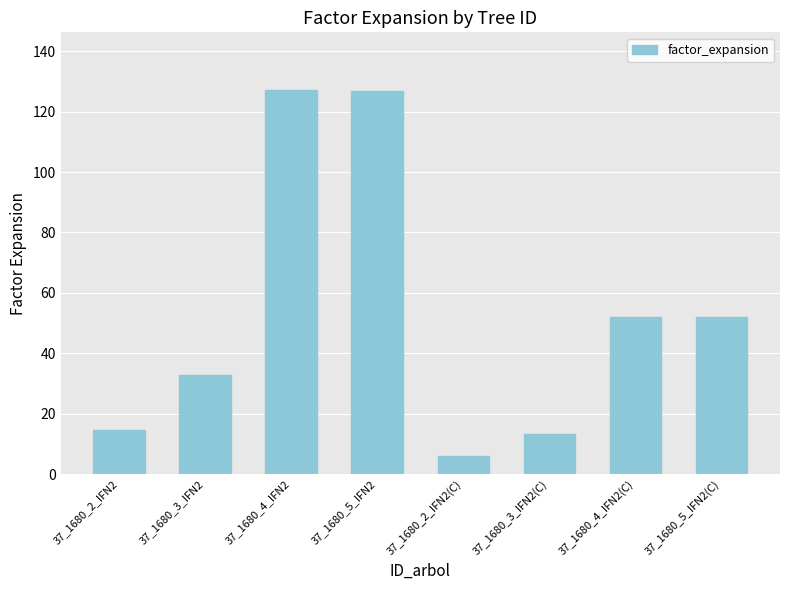

Which label corresponds to the smallest value in the chart?

37_1680_2_IFN2(C)